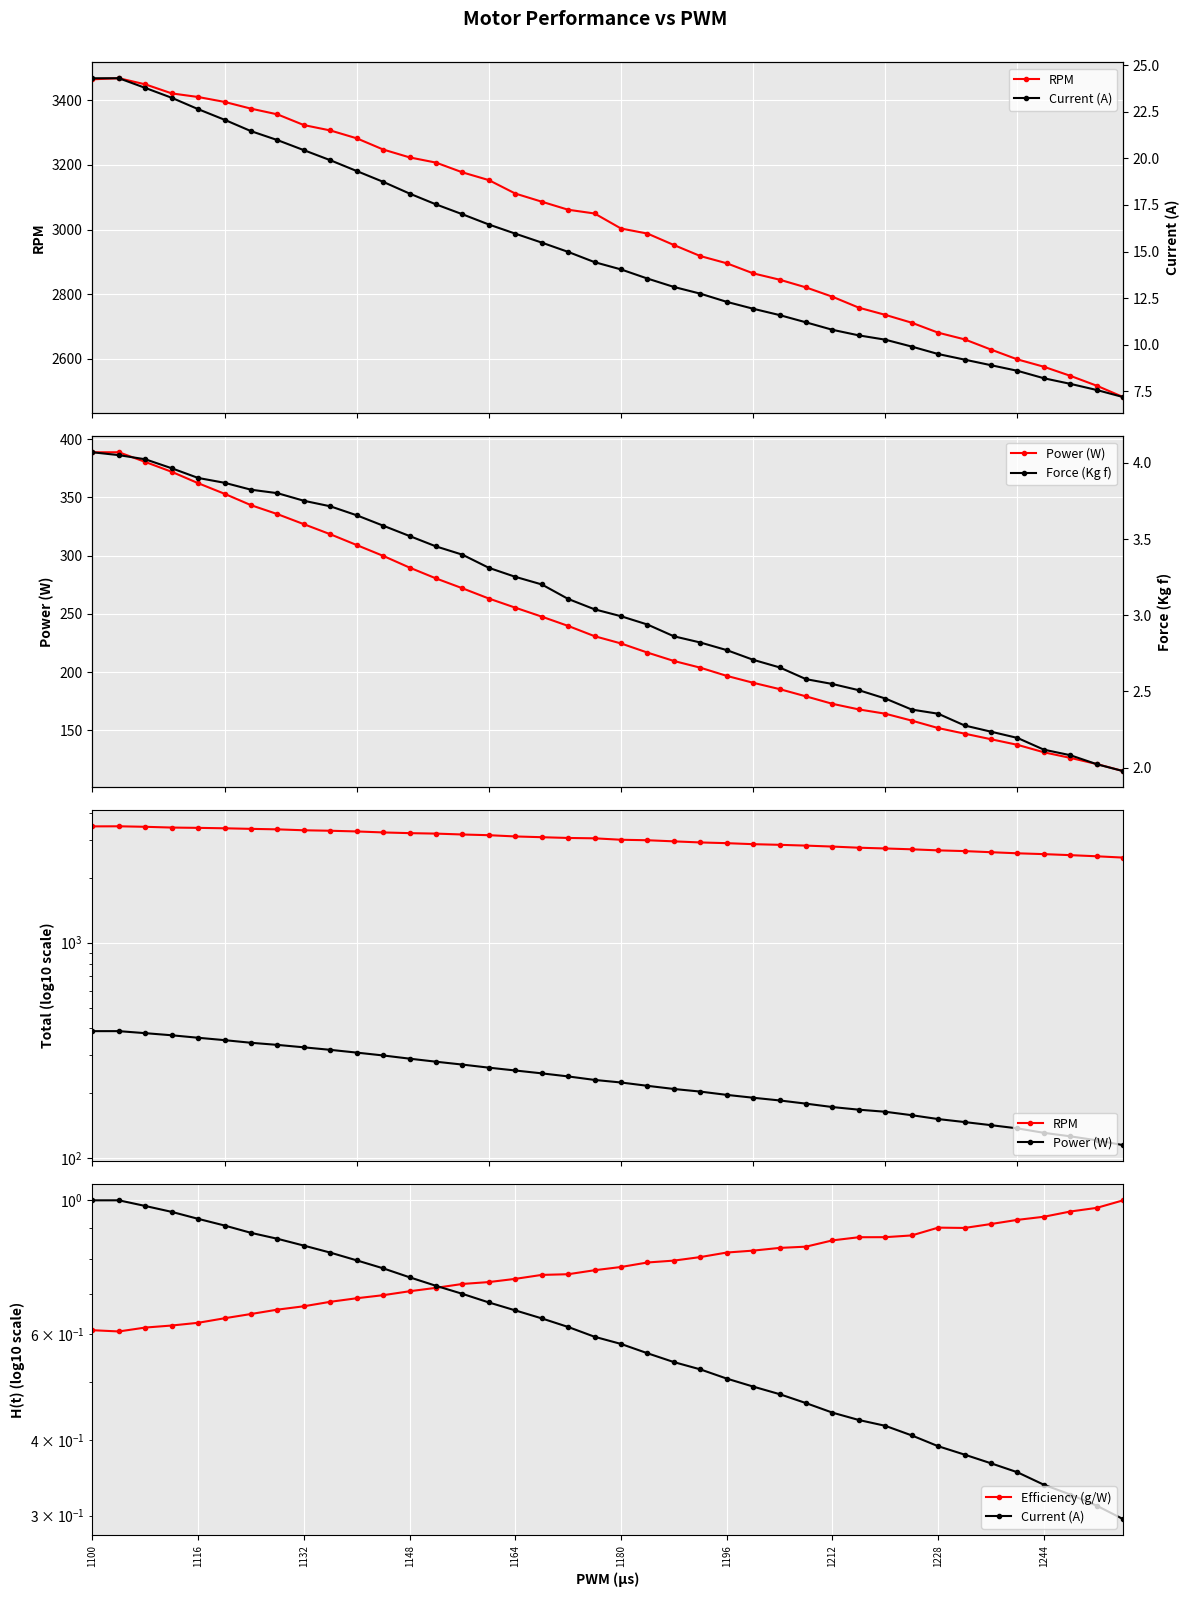

True or false: Current (A) and Power (W) cross at least once.

False